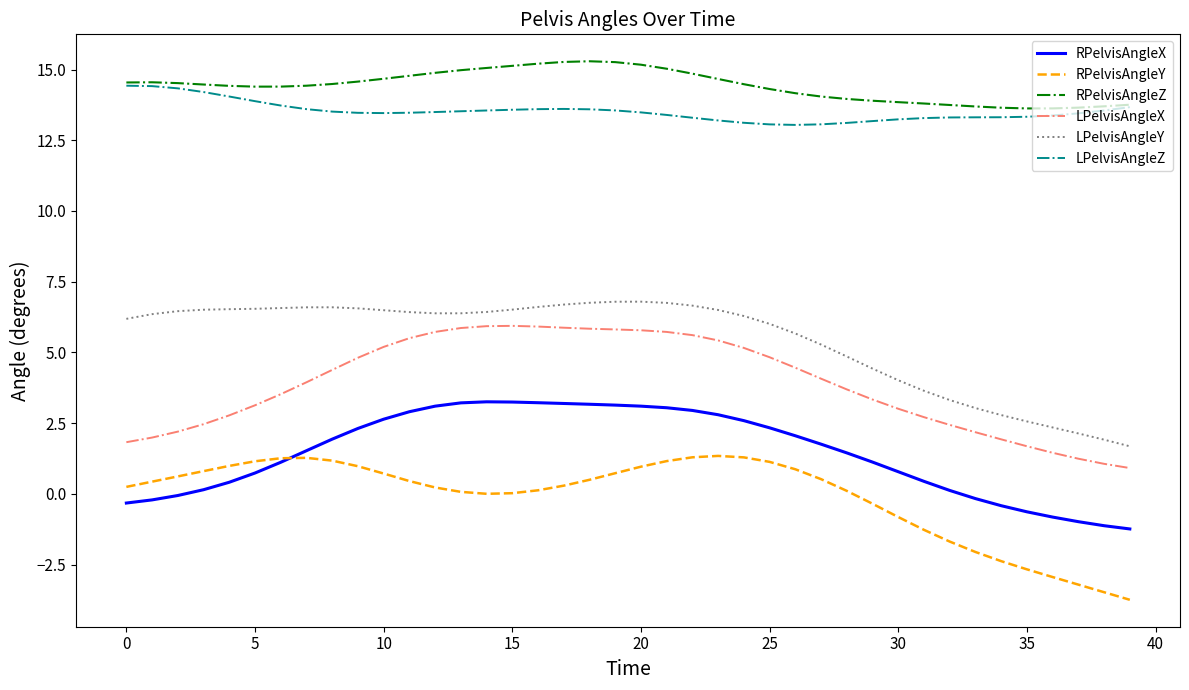

What is the minimum value shown in the chart?

-3.7